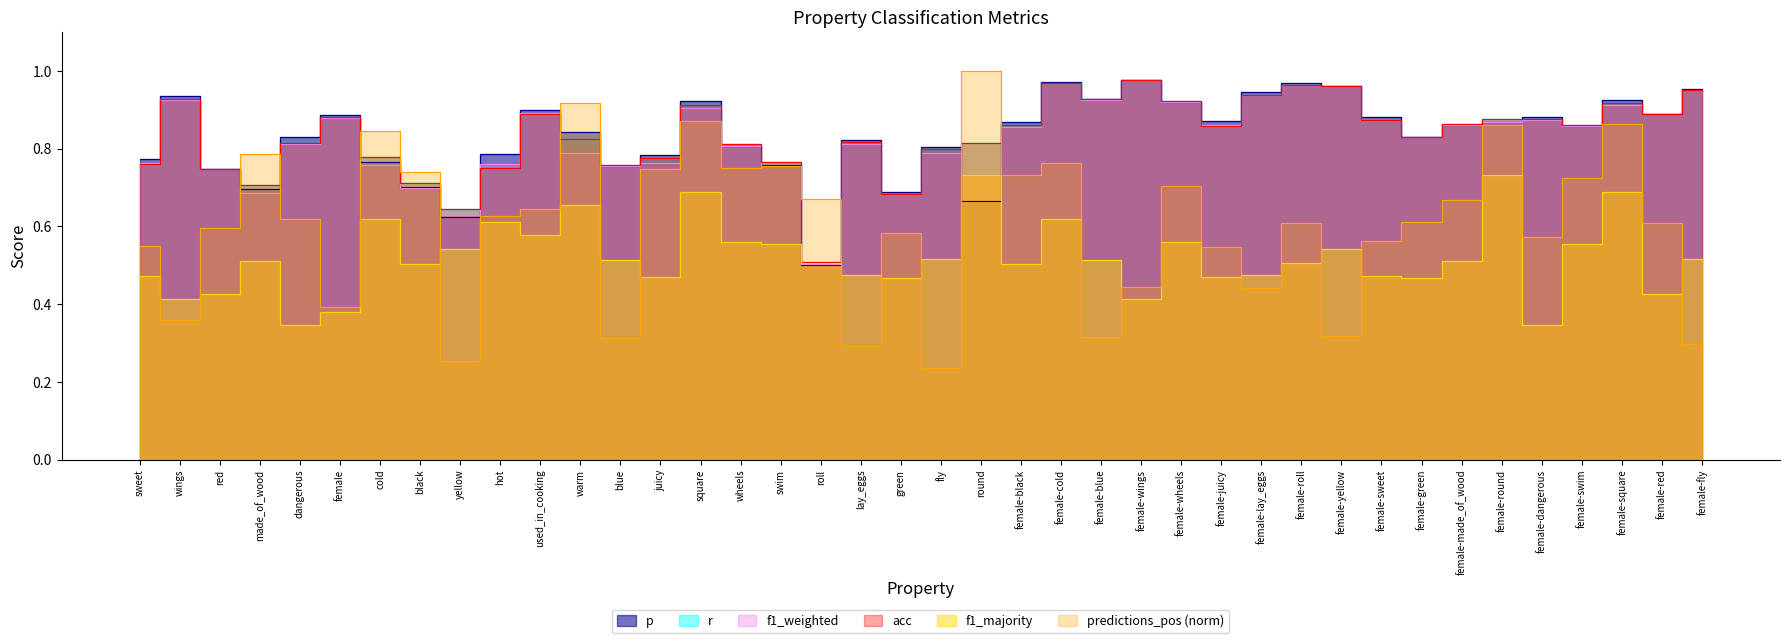

What is the approximate value of acc at female-black?

0.9